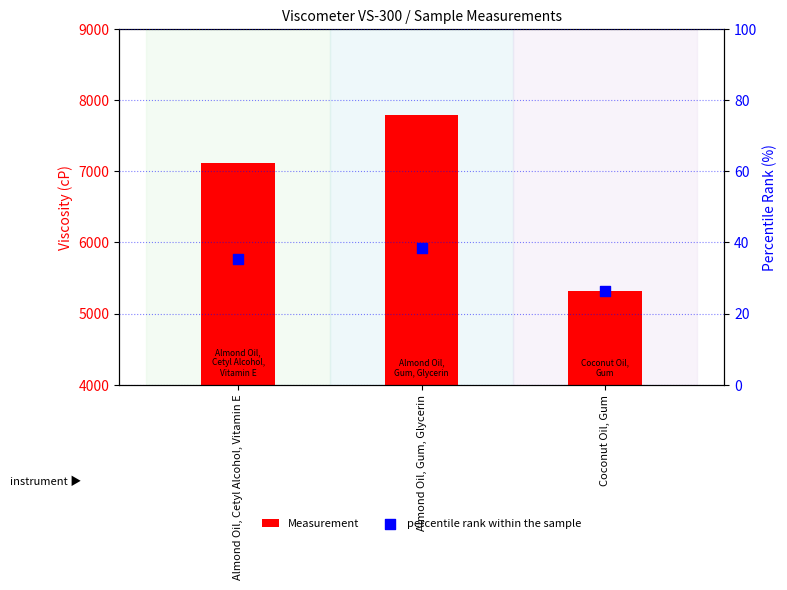

Which series has the largest total across all categories?

Measurement